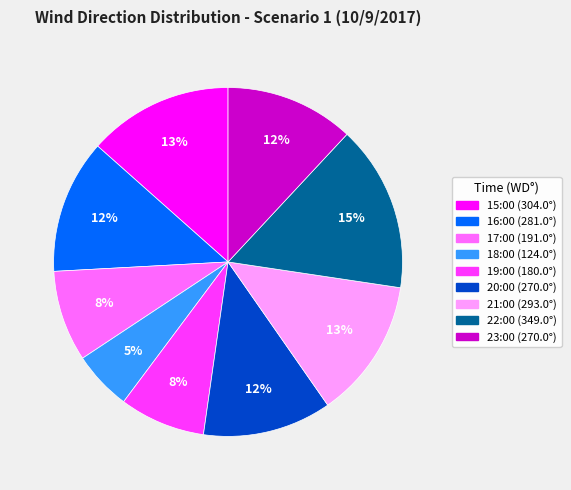

How many segments does this pie chart have?

9